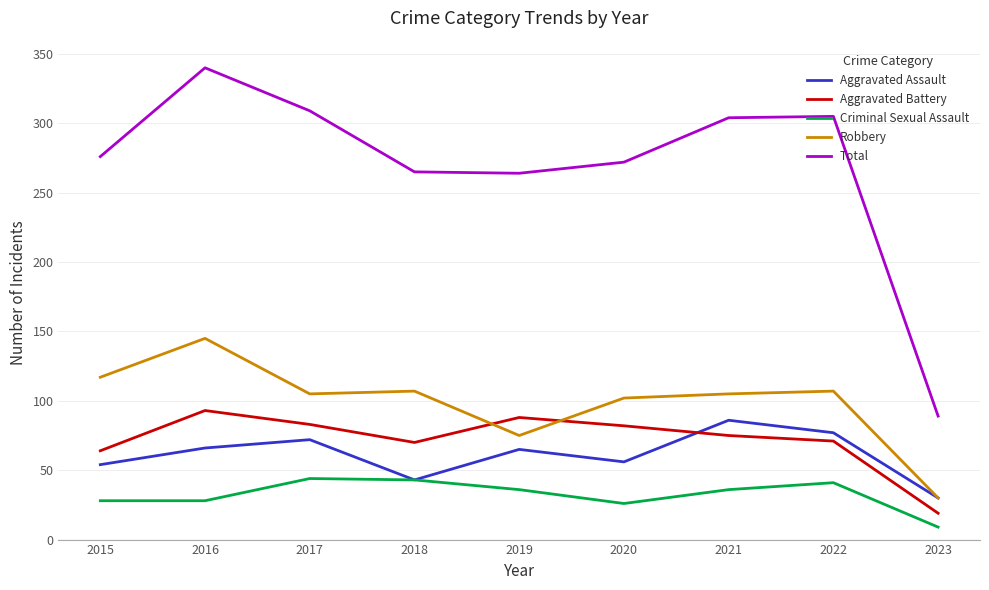

At which category is the sum across all series the highest?

2016